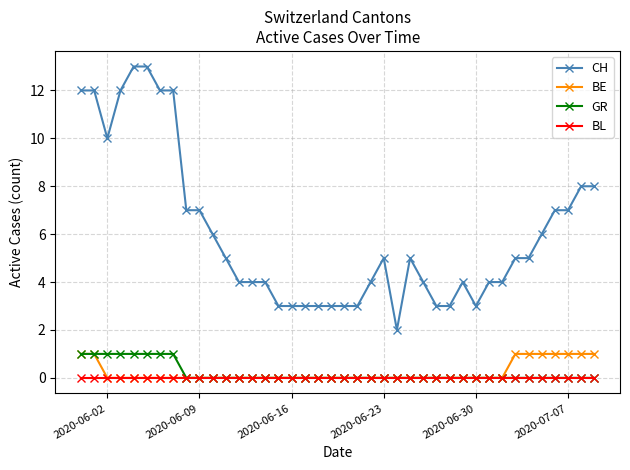

What is the difference between the second highest and second lowest values in the CH series?

10